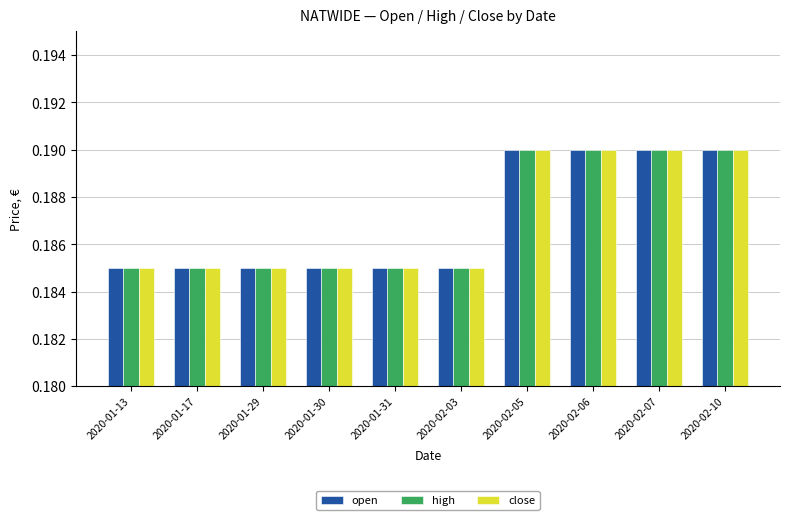

The high series shows 0.1 at 2020-02-10. True or false?

False